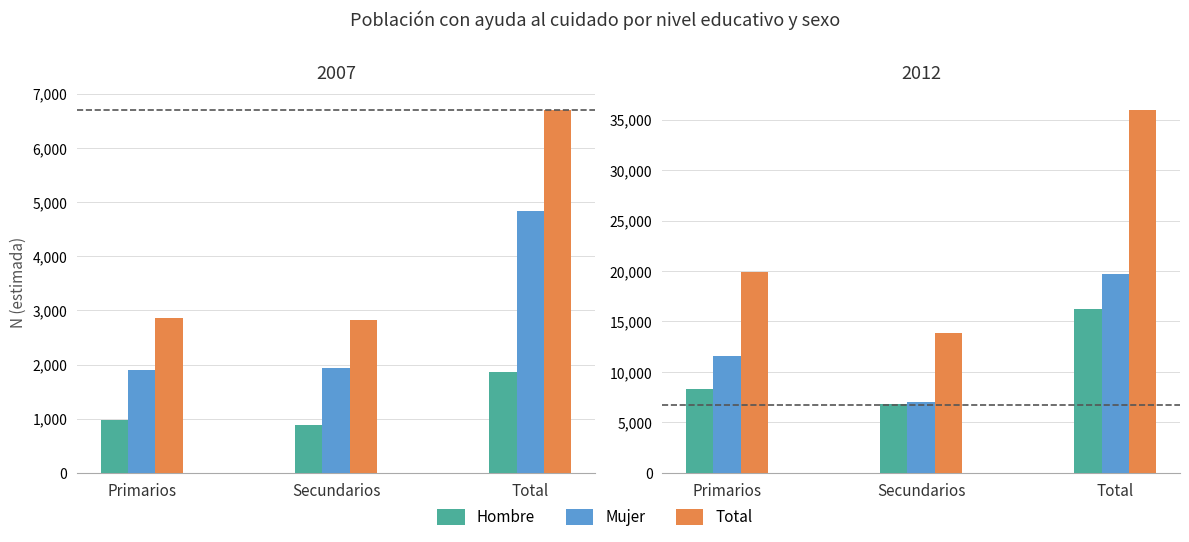

True or false: Mujer has a value of 19675 at Total.

True